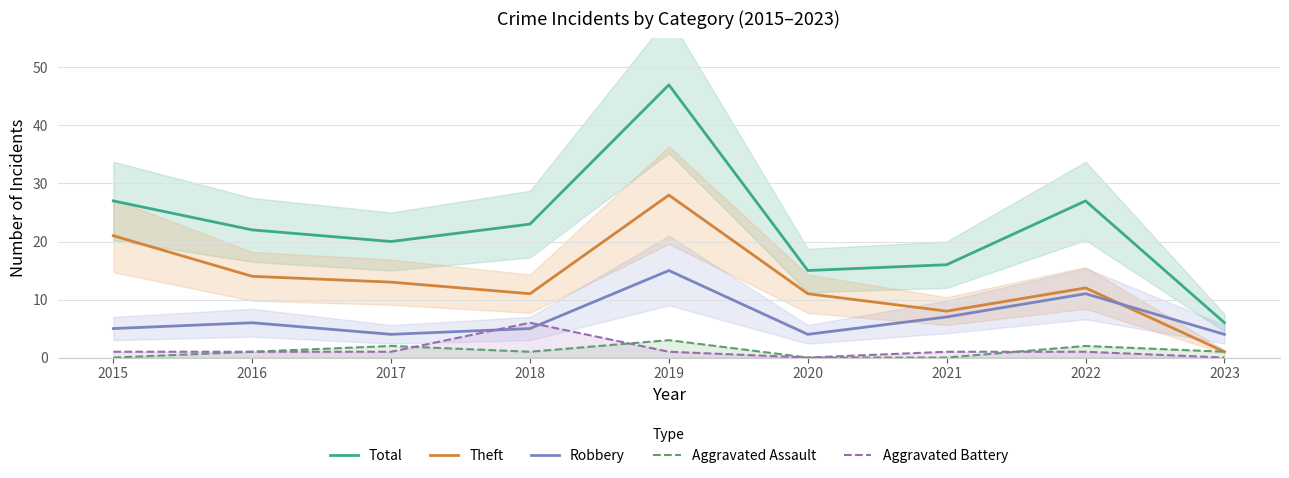

At which category does the chart reach its minimum across all series?

2015